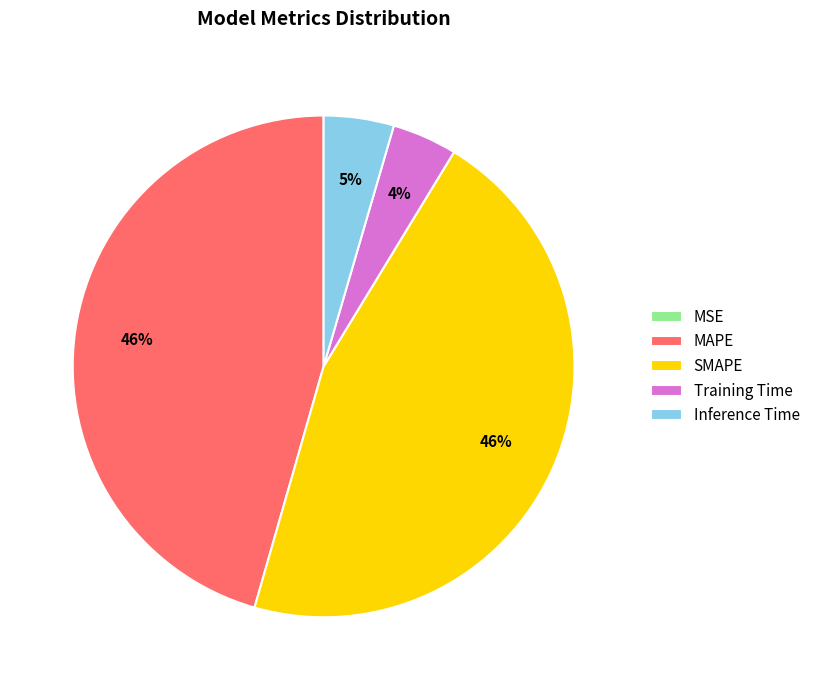

To the nearest percent, what is the combined percentage of Inference Time and SMAPE?

50%